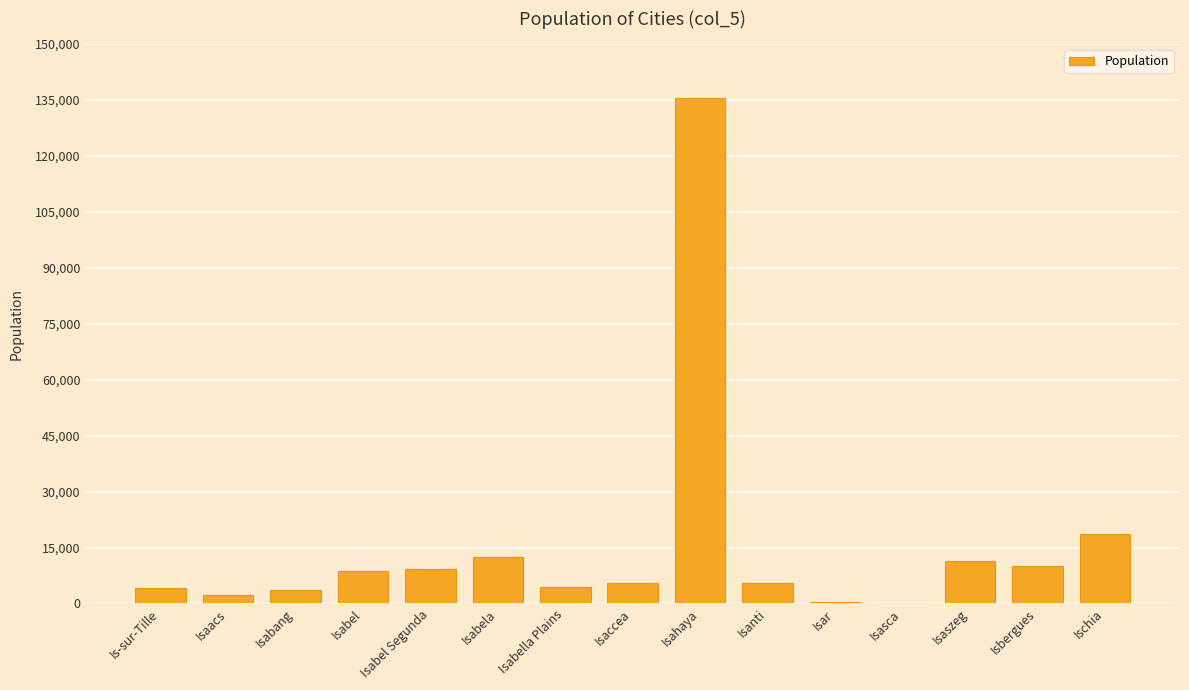

Count the number of categories in the chart.

15